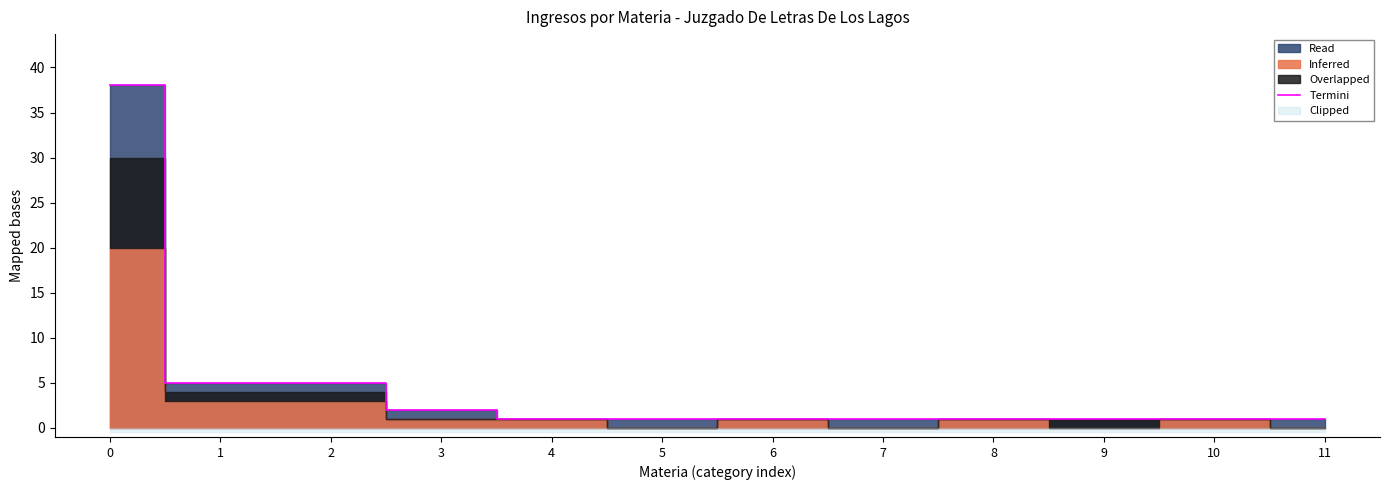

What is the change in value from 1 to 8?

-4